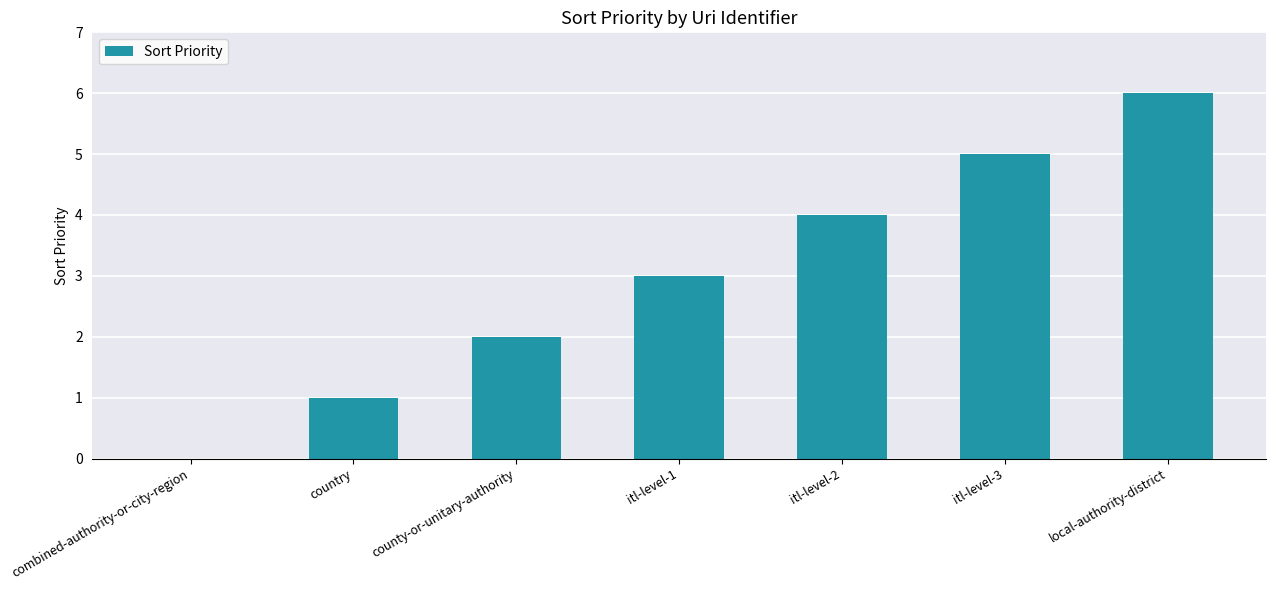

Which has a higher value, combined-authority-or-city-region or country?

country